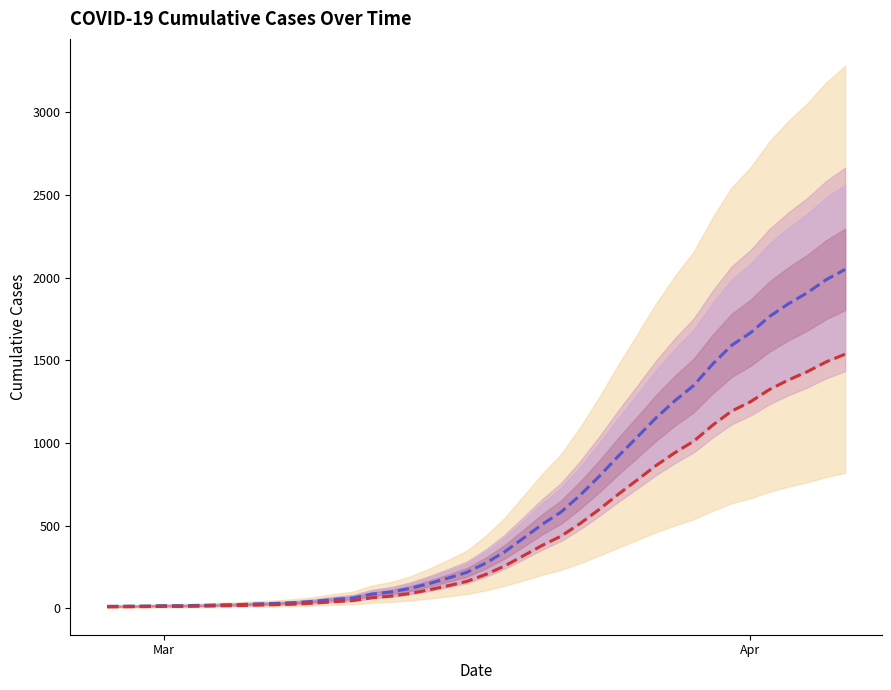

List the series in order of their overall mean, lowest first.

Forecast, Actual